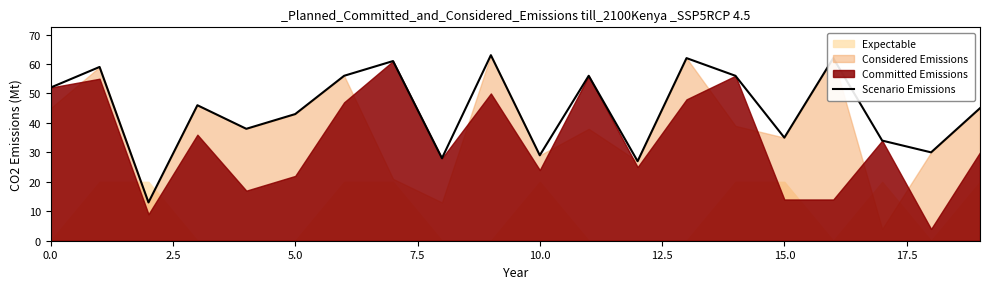

What is the minimum value for Scenario Emissions?

13